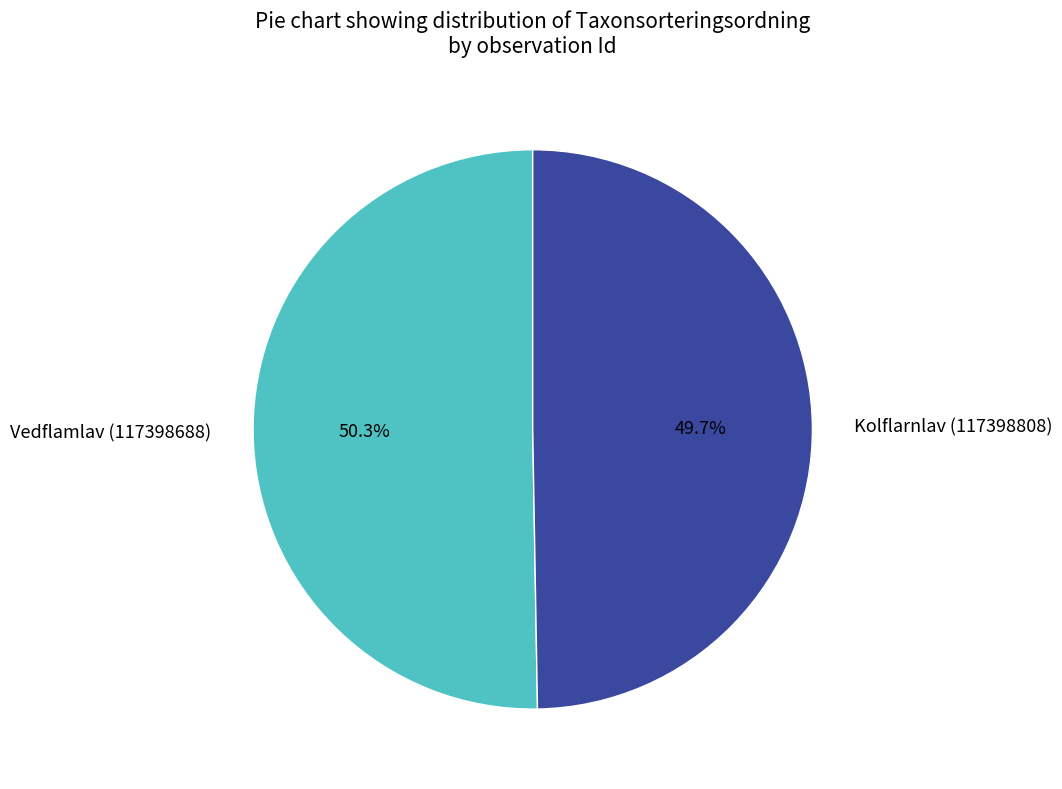

What is the ratio of the value at Vedflamlav (117398688) to the value at Kolflarnlav (117398808)?

1.0